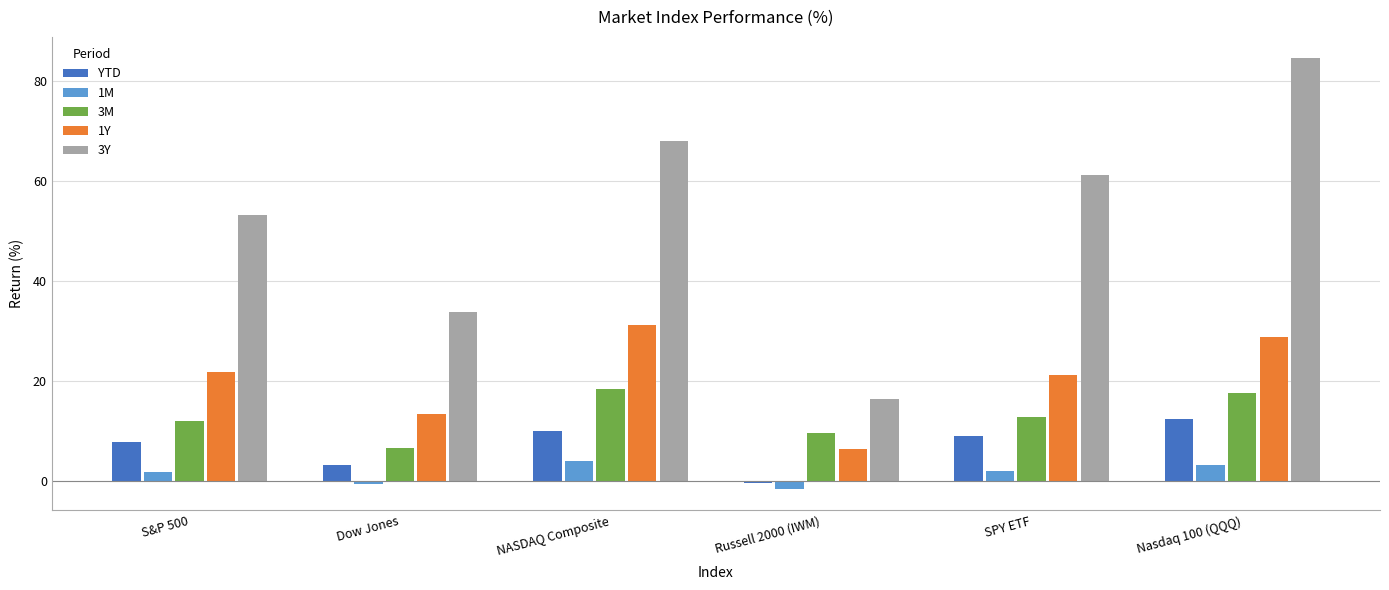

Are the bars horizontal?

No